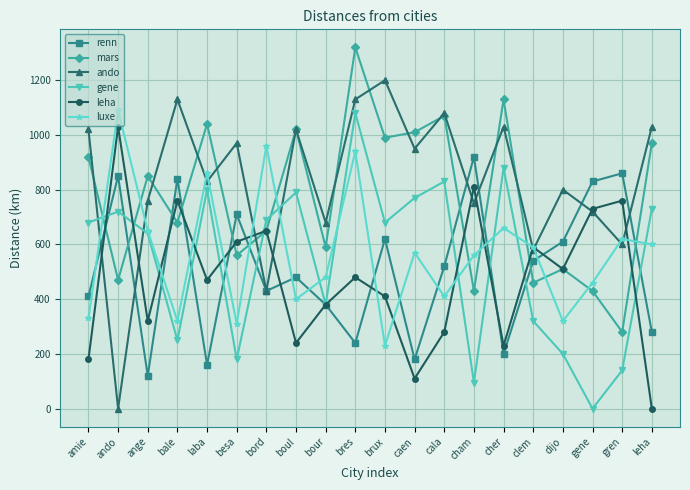

At which label does mars reach its peak?

bres